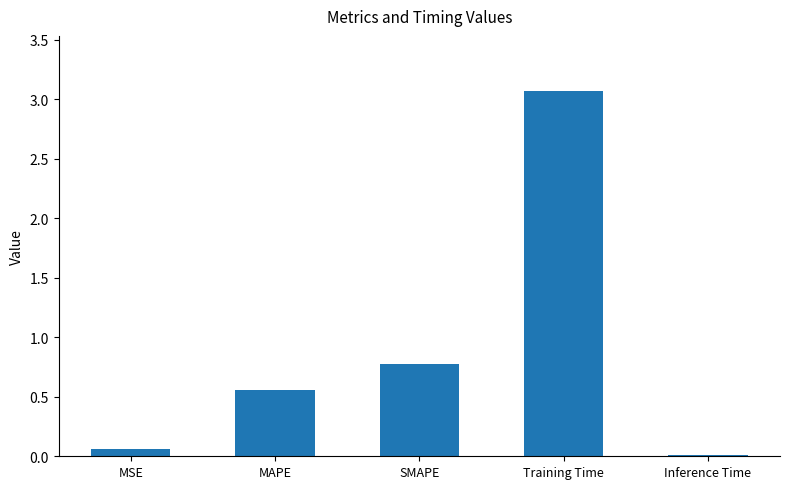

The value at MAPE is 0.4. True or false?

False